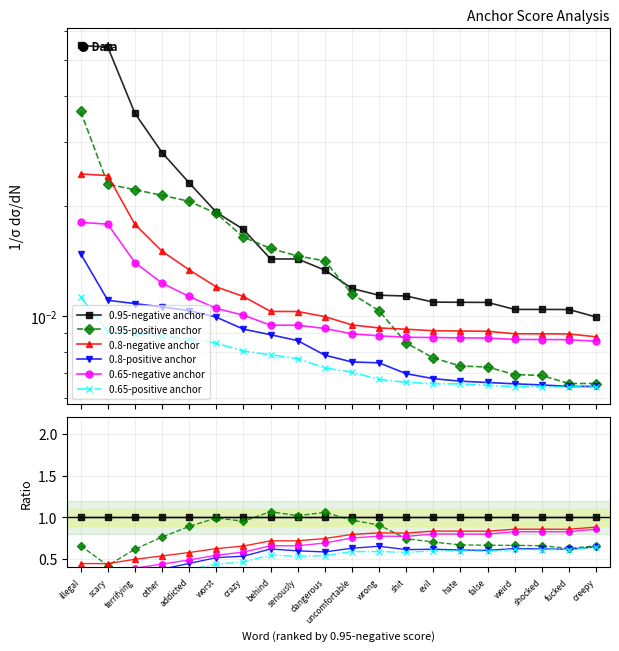

What is the label of the 1st point from the left?

illegal